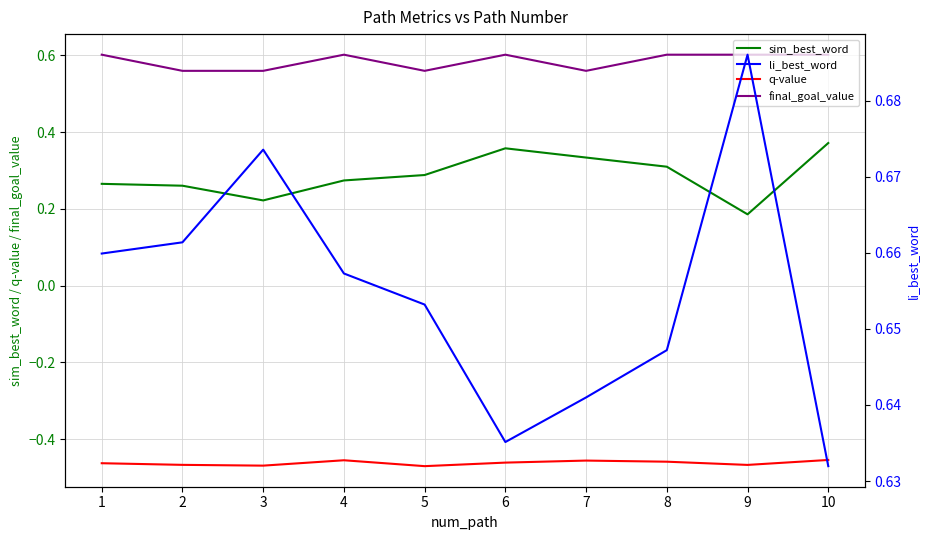

What is the maximum value shown in the chart?

0.7